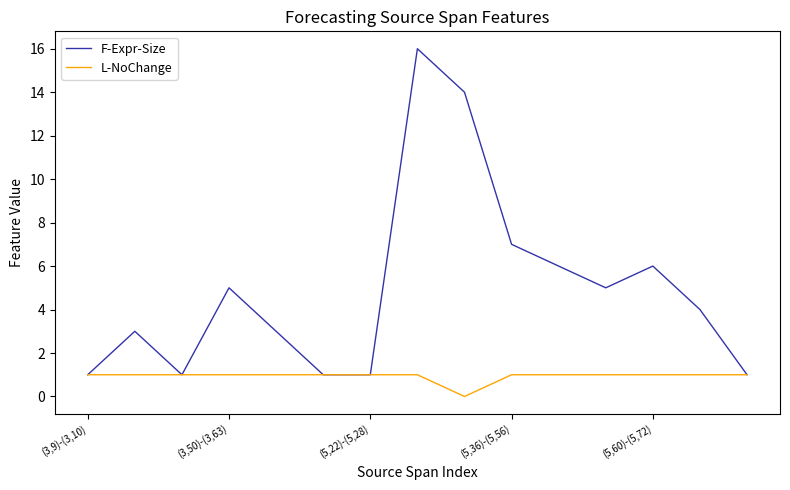

Which series has the largest total across all categories?

F-Expr-Size